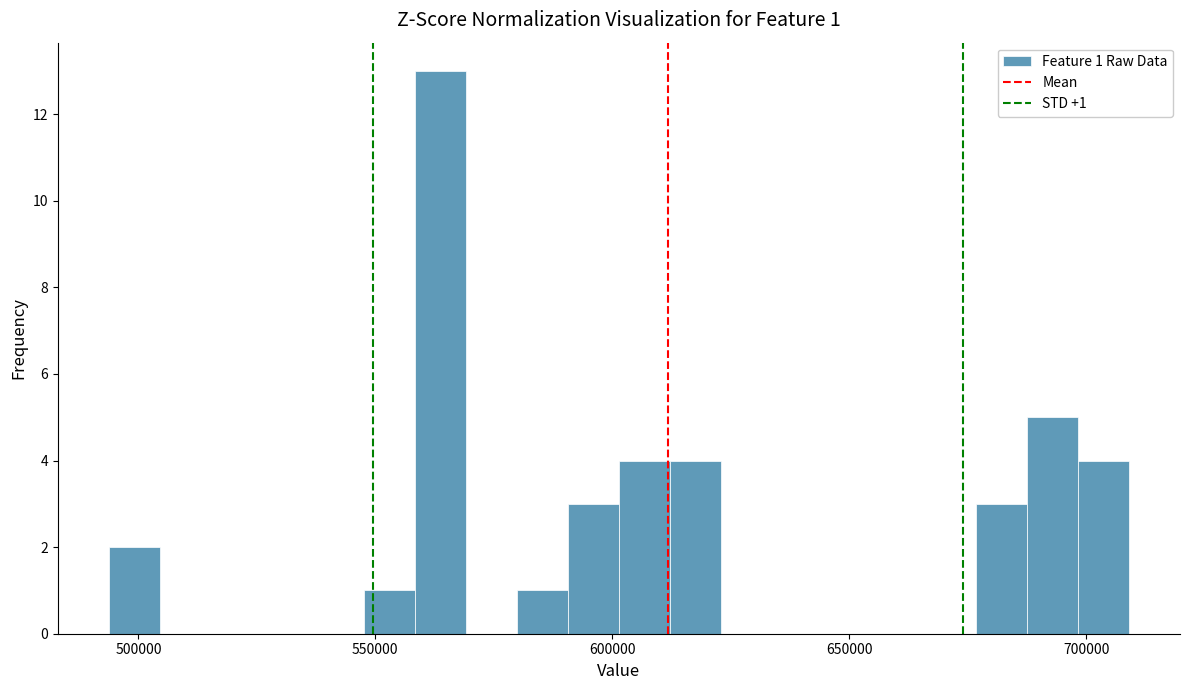

Around what value on the x-axis is the tallest bar? Give the approximate position of its centre, as read against the axis.

565000